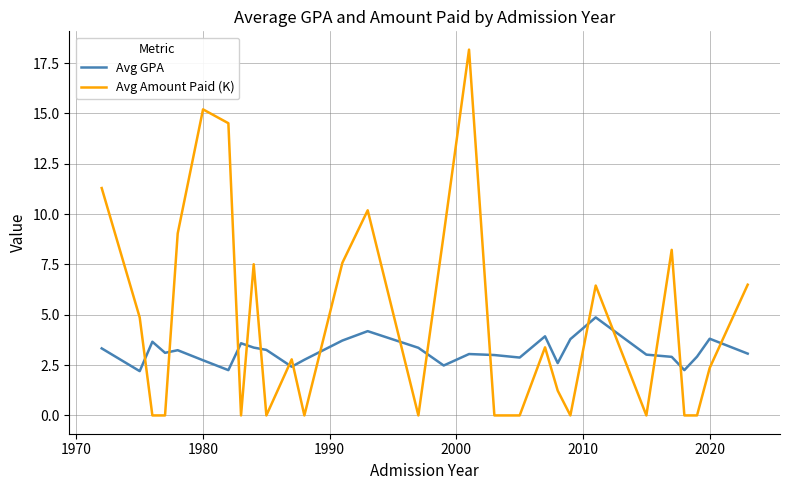

What is the difference between the maximum and minimum values in the Avg Amount Paid (K) series?

18.2